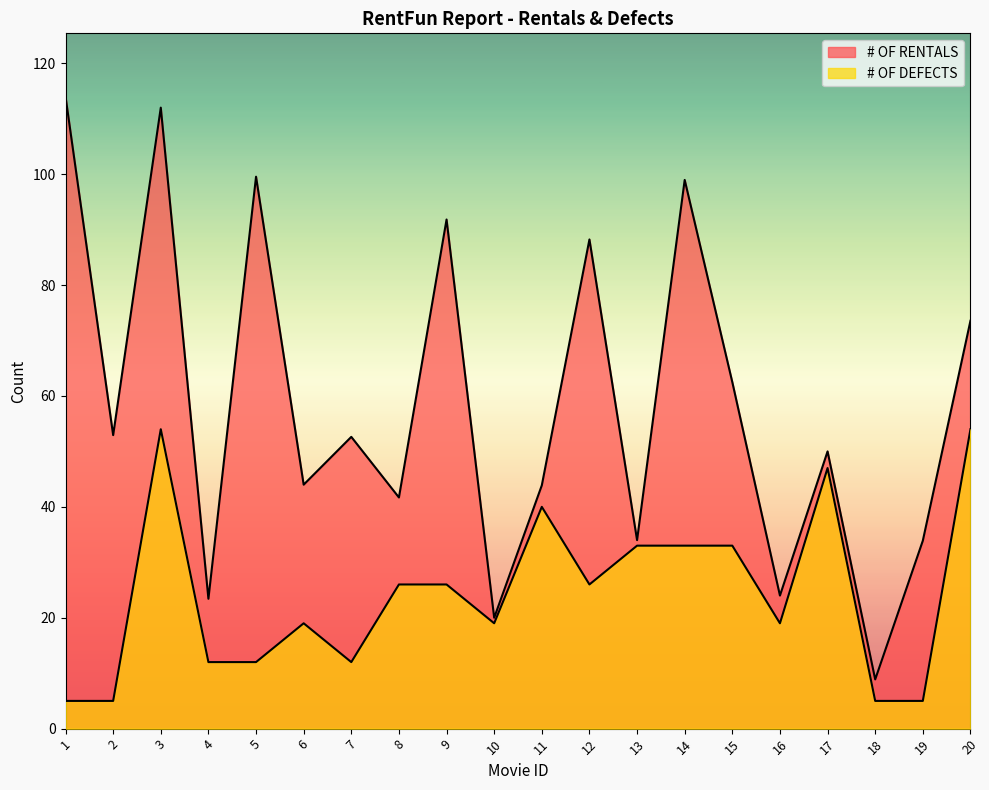

Is the value of # OF DEFECTS at 8 greater than the value of # OF RENTALS at 1?

No